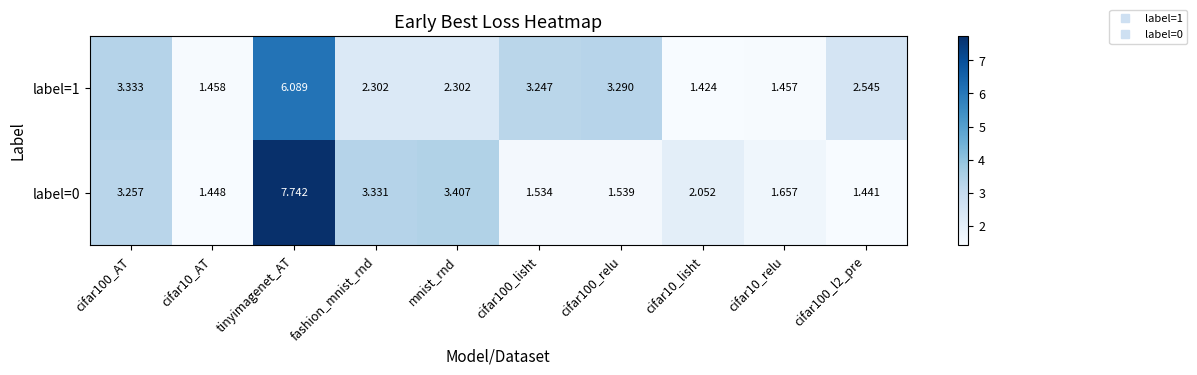

At which category is the sum across all series the highest?

tinyimagenet_AT